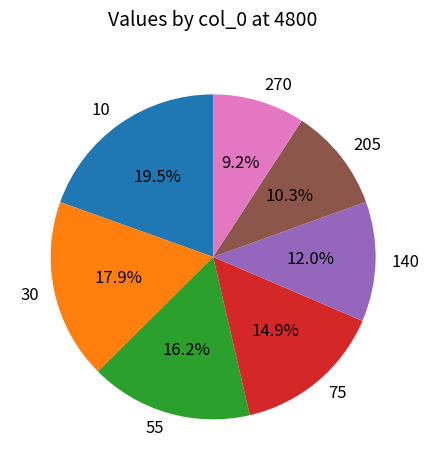

Is there a majority slice in this chart?

No